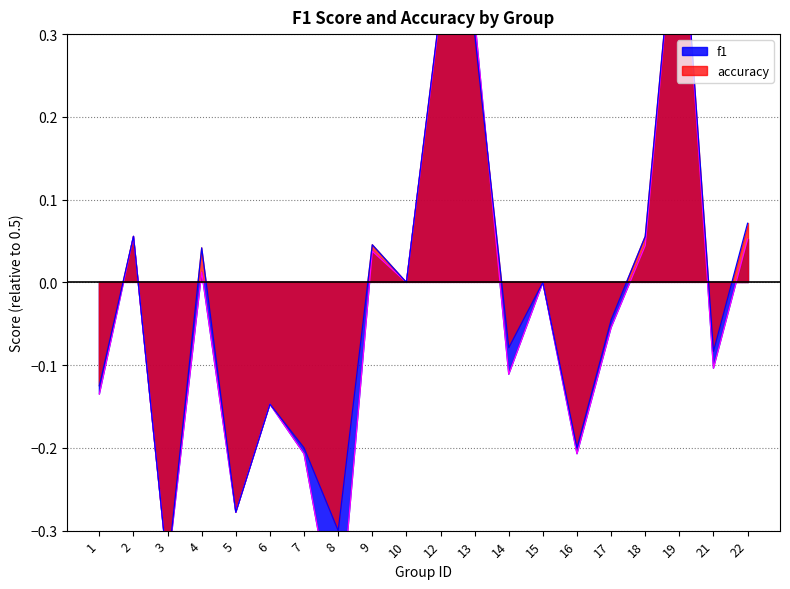

How many lines are shown in the chart?

2